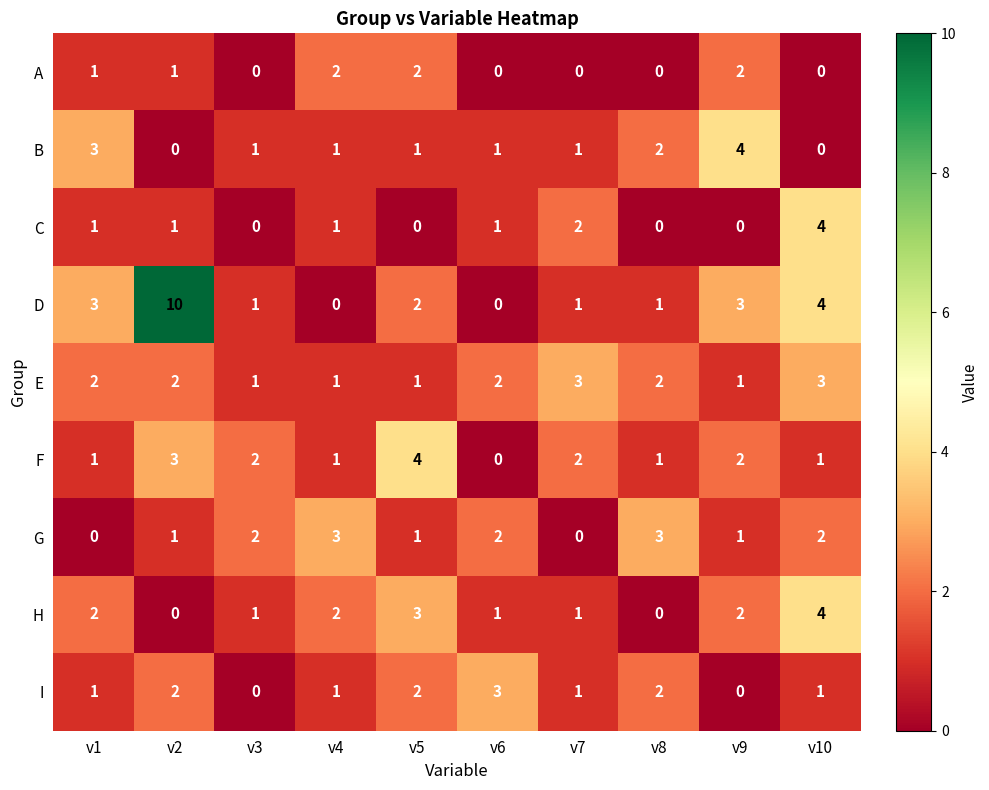

What is the maximum value shown in the chart?

10